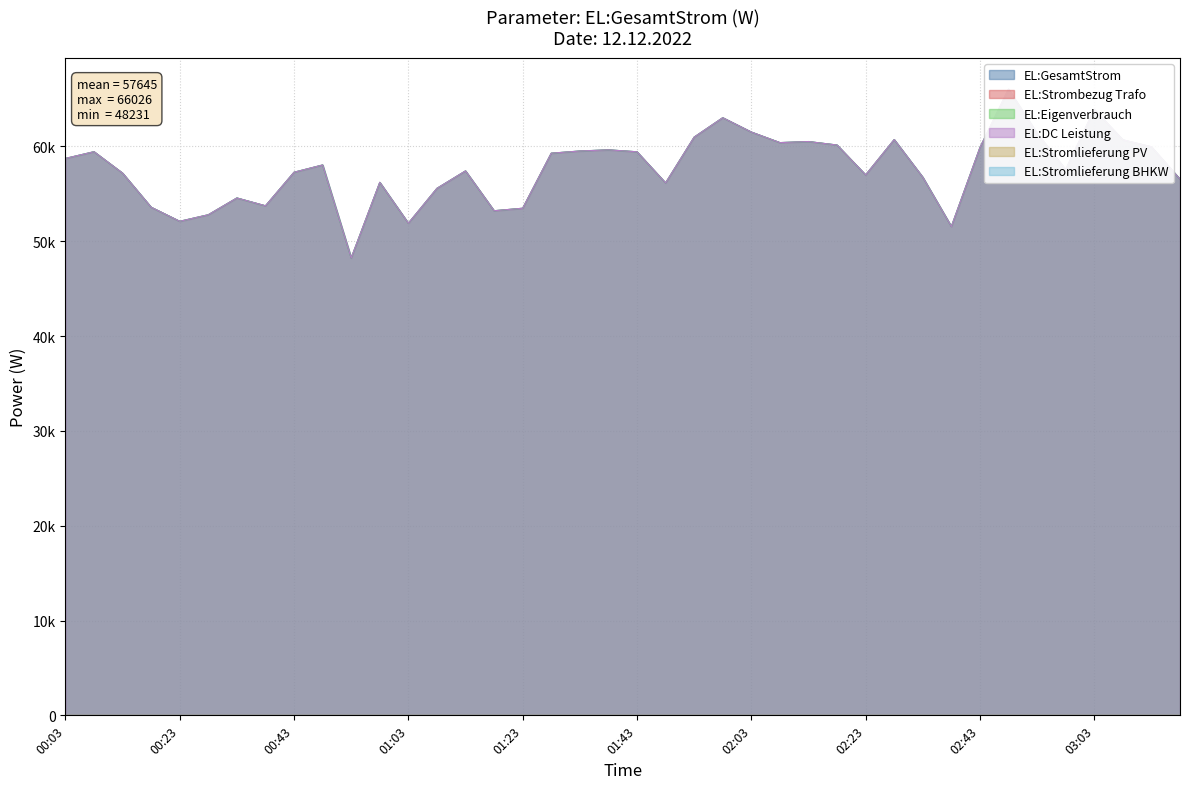

Which category has the highest value in the EL:DC Leistung series?

02:48